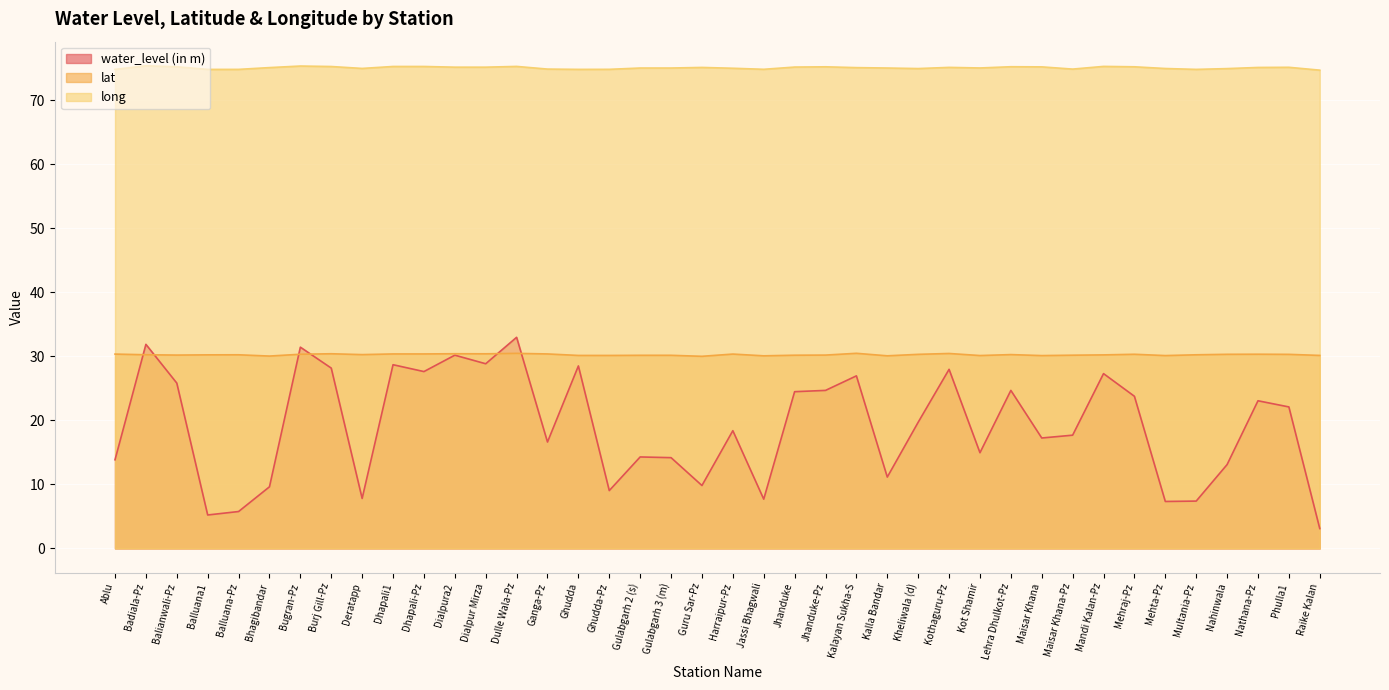

Where do water_level (in m) and lat first cross each other?

Ablu and Badiala-Pz